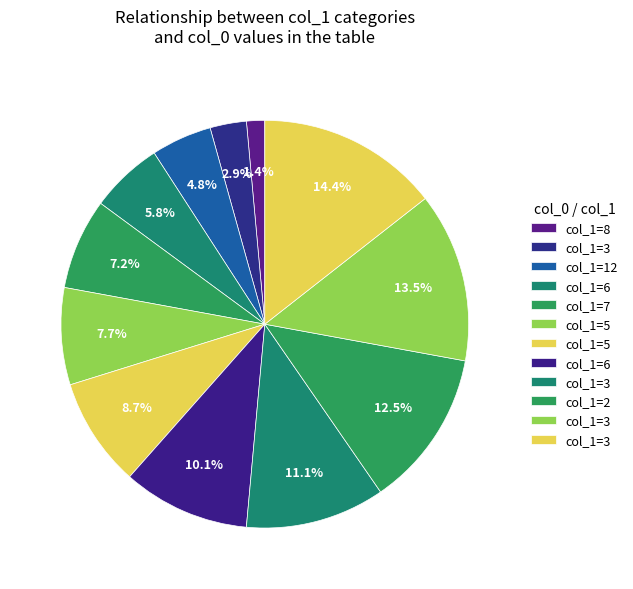

How many slices are in this pie chart?

12